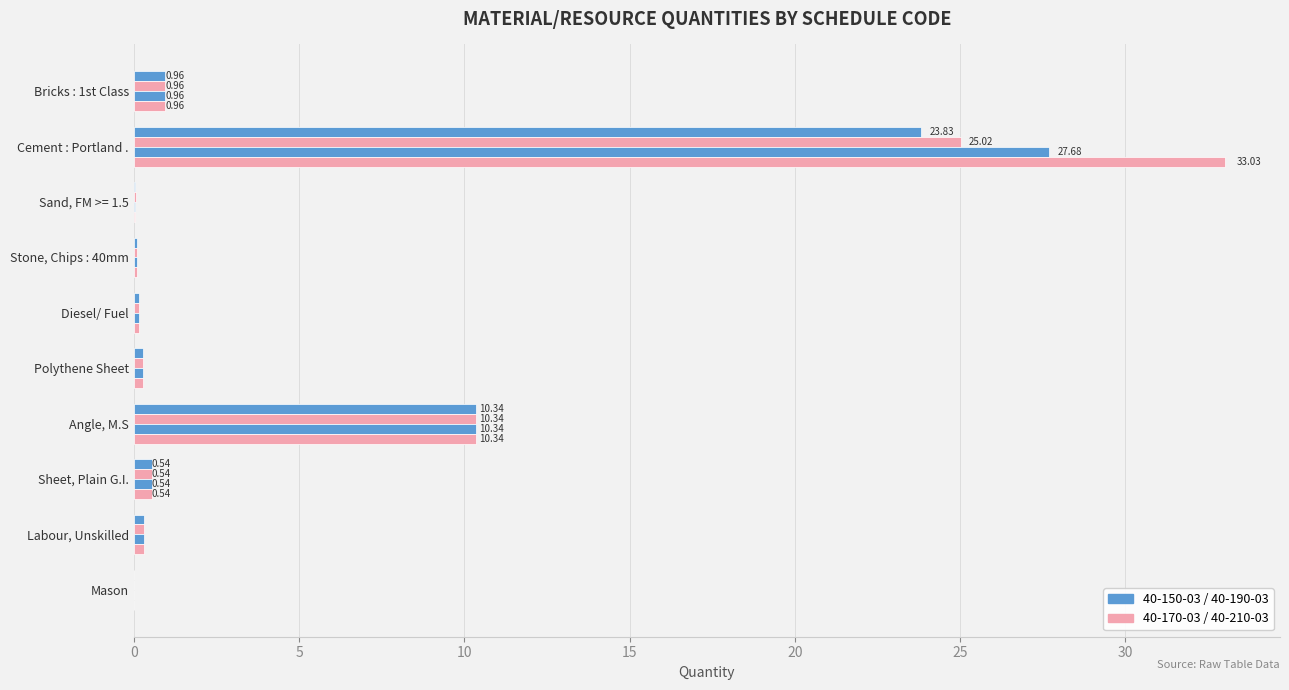

How many categories are shown in the chart?

10